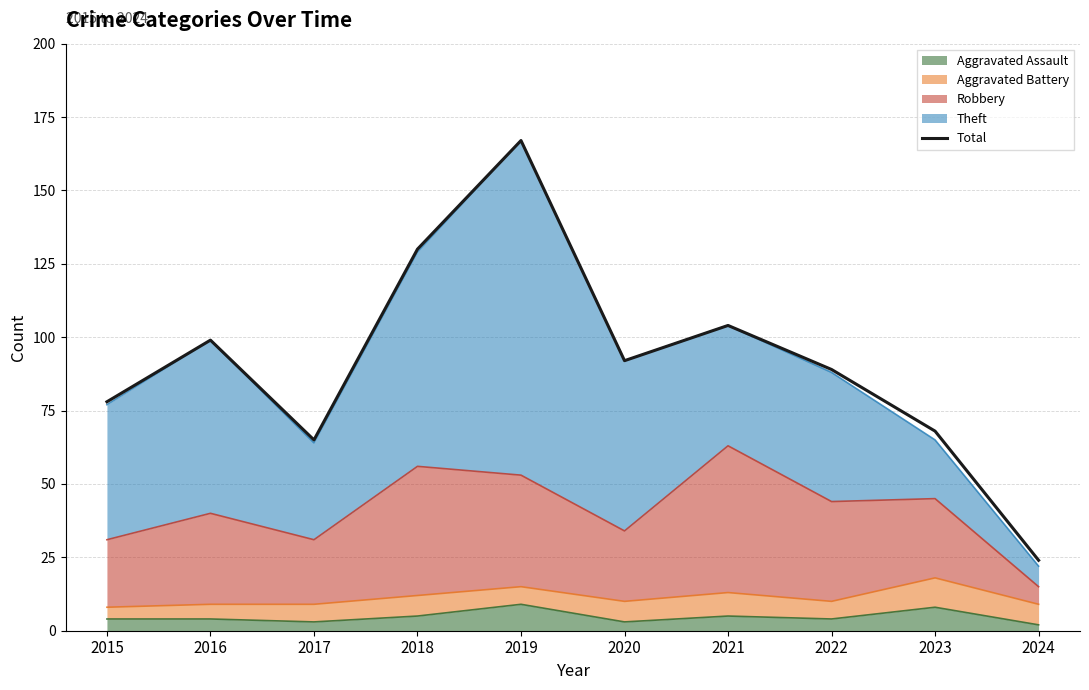

What is the ratio of the value at 2022 to the value at 2016?

0.9